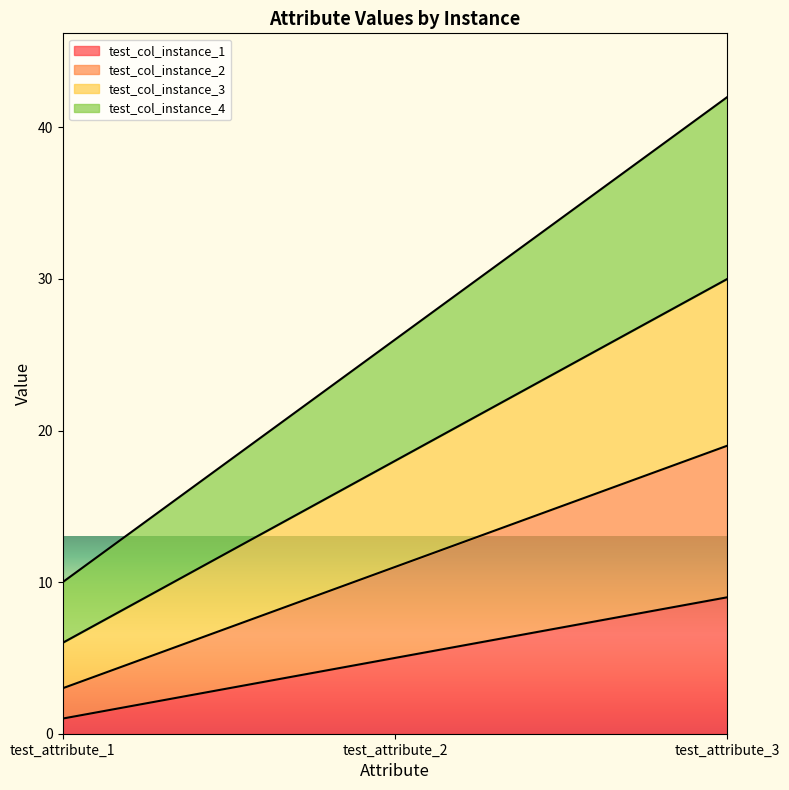

Which series has the largest range (max minus min)?

test_col_instance_4